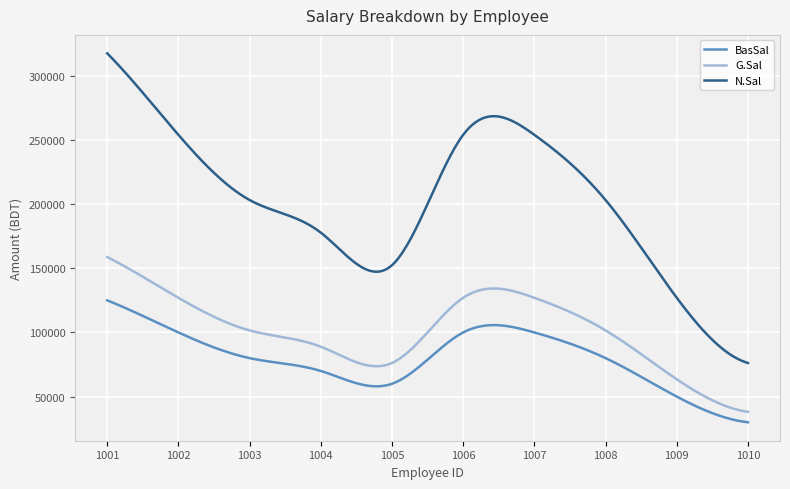

Rank the series by their average value, from lowest to highest.

BasSal, G.Sal, N.Sal